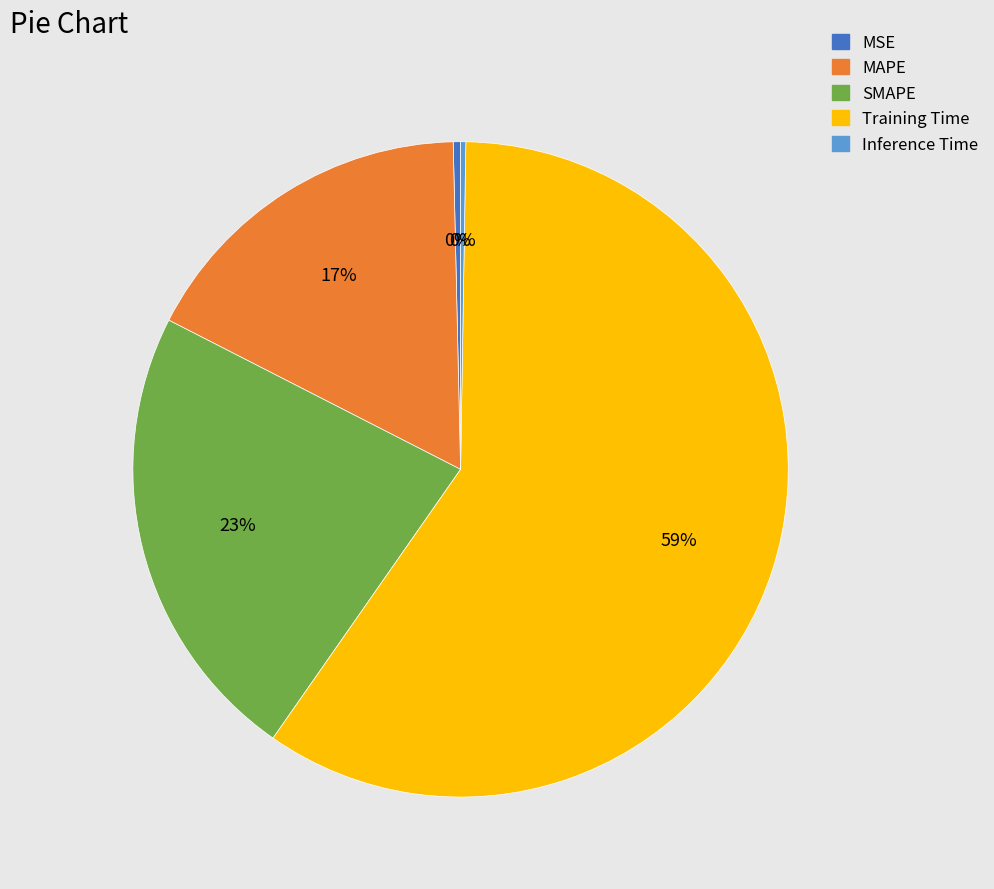

Which has a higher value, MAPE or MSE?

MAPE